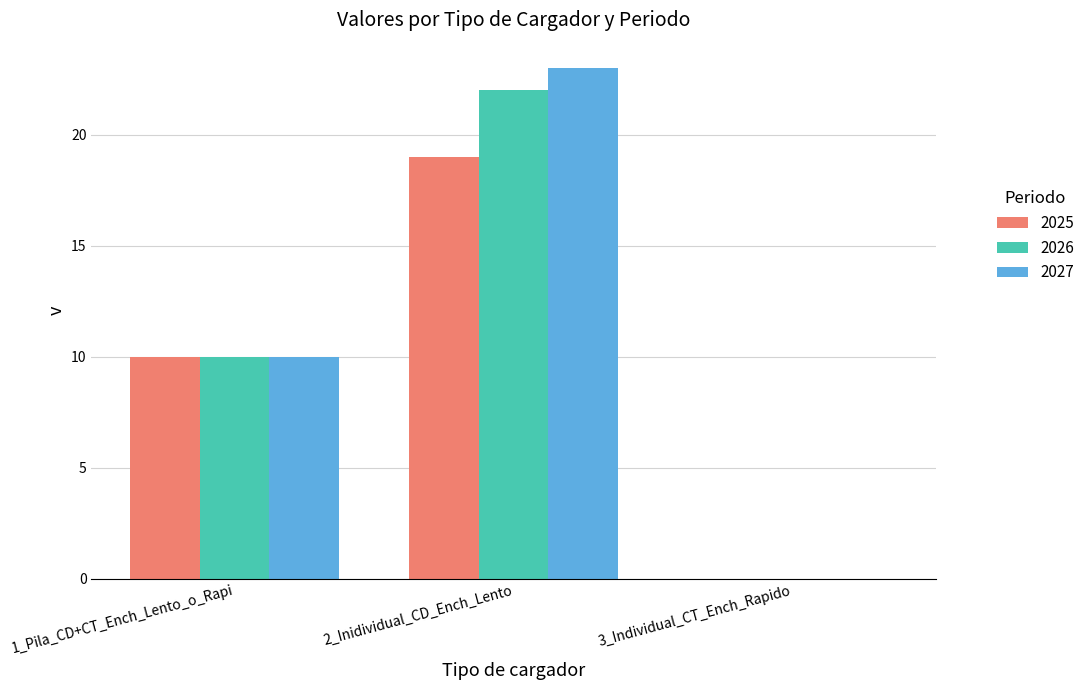

Between 1_Pila_CD+CT_Ench_Lento_o_Rapi and 2_Inidividual_CD_Ench_Lento, which series saw the biggest shift?

2027